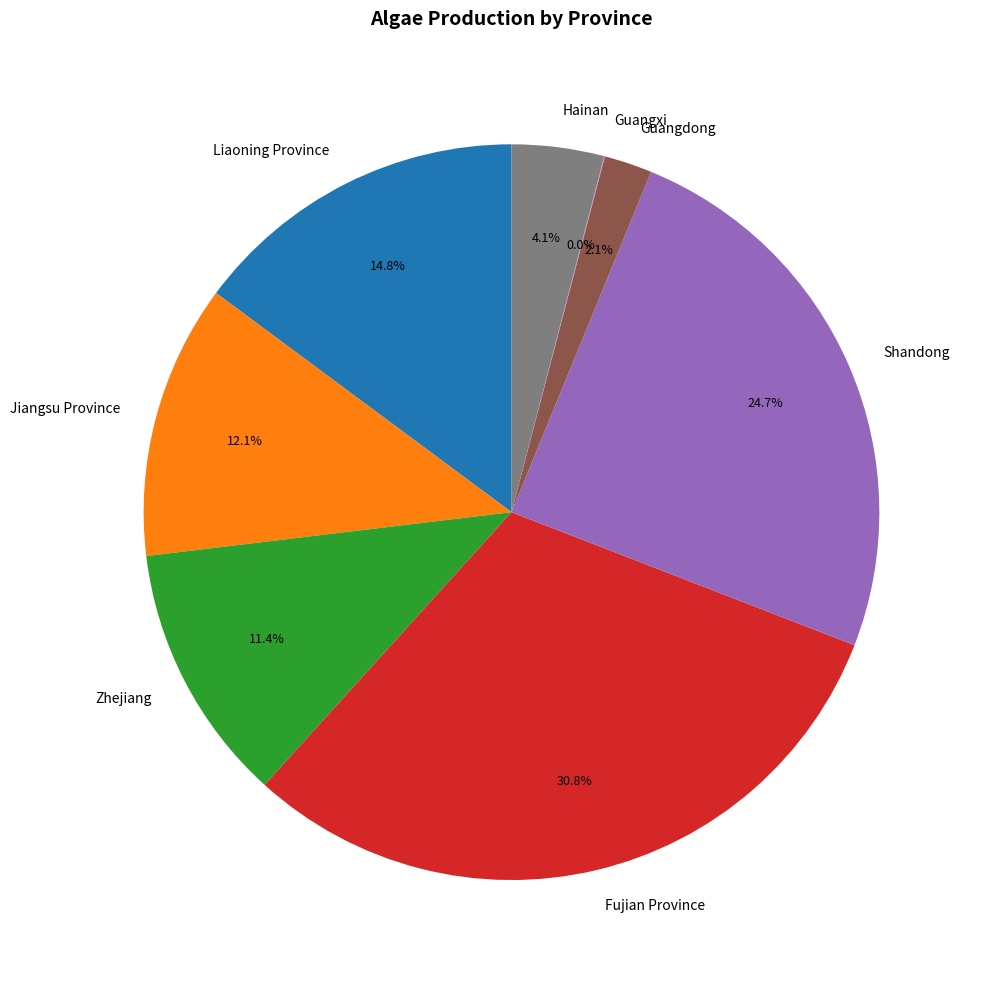

Approximately how many times larger is the value at Zhejiang compared to Fujian Province?

0.4